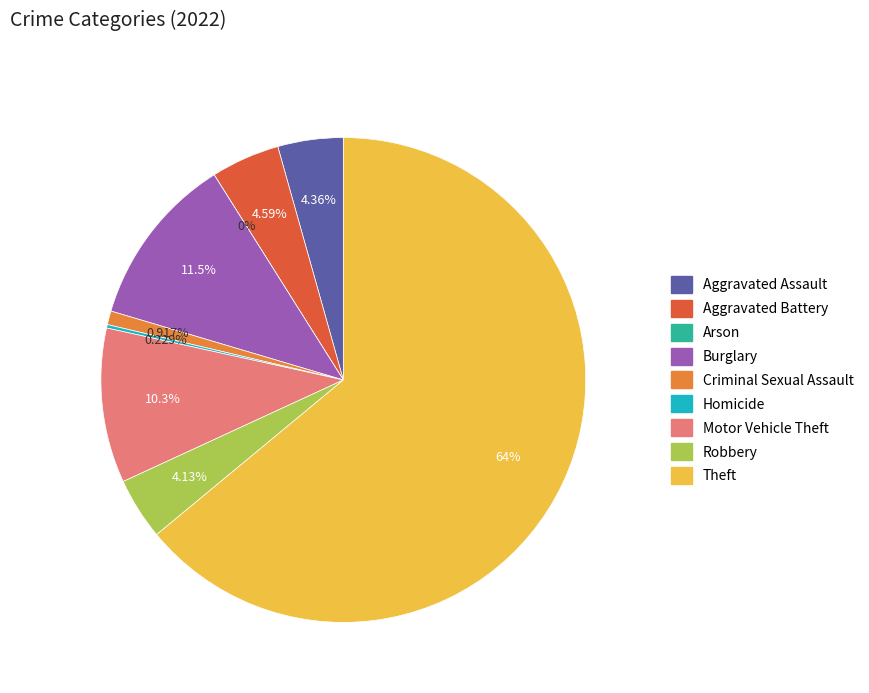

Approximately how many times larger is the value at Theft compared to Criminal Sexual Assault?

69.8